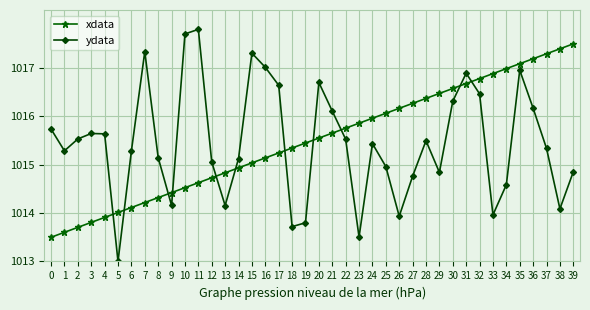

What is the difference between the xdata values at 10 and 26?

1.6